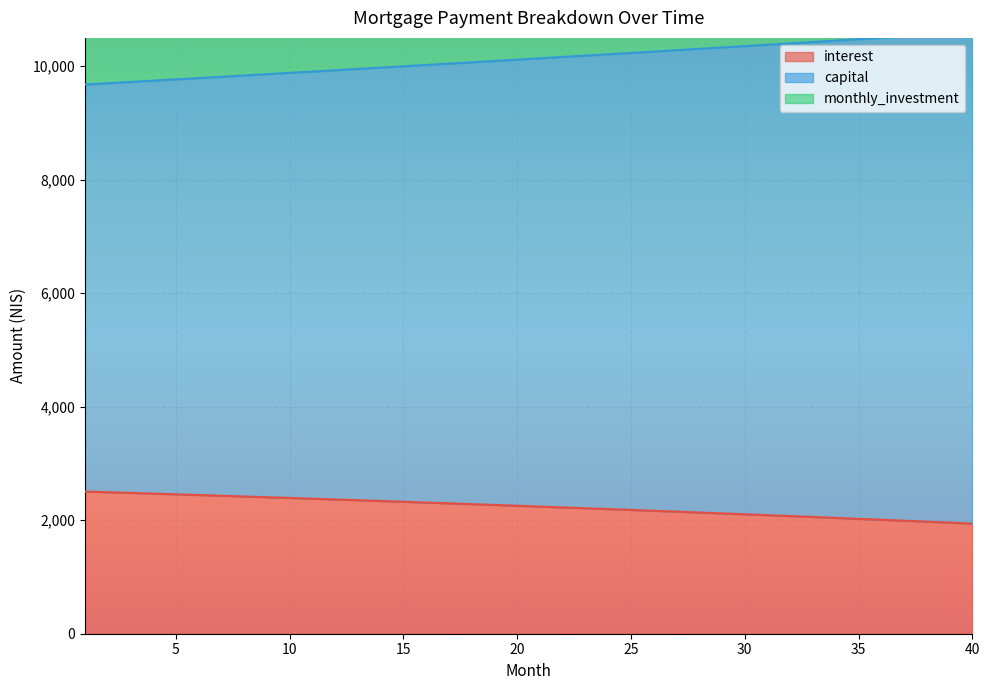

Reading left to right, list all the values displayed in this chart.

interest: 2505.8	2493.7	2481.5	2469.1	2456.6	2444.0	2431.3	2418.5	2405.6	2392.5	2379.3	2366.0	2352.6	2339.0	2325.3	2311.5	2297.6	2283.5	2269.3	2255.0	2240.6	2226.0	2211.3	2196.5	2181.5	2166.4	2151.2	2135.9	2120.4	2104.7	2089.0	2073.1	2057.0	2040.9	2024.5	2008.1	1991.5	1974.8	1957.9	1940.8
capital: 9678.6	9701.2	9723.8	9746.5	9769.2	9792.0	9814.9	9837.8	9860.8	9883.8	9906.8	9929.9	9953.1	9976.3	9999.6	10023.0	10046.3	10069.8	10093.3	10116.8	10140.4	10164.1	10187.8	10211.6	10235.4	10259.3	10283.2	10307.2	10331.3	10355.4	10379.5	10403.8	10428.0	10452.4	10476.8	10501.2	10525.7	10550.3	10574.9	10599.6